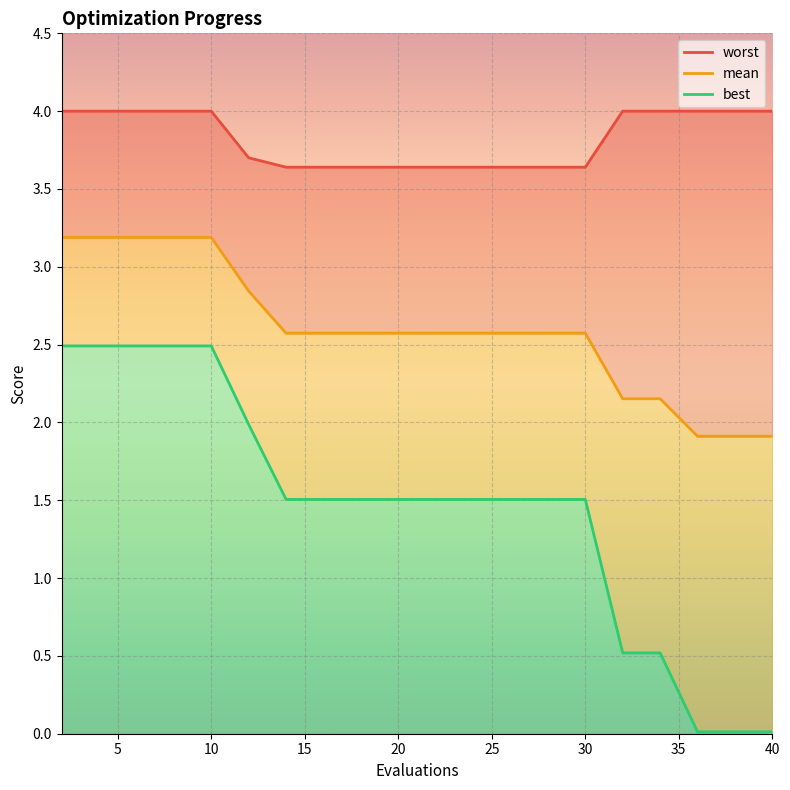

At how many categories does at least one series exceed 1?

20